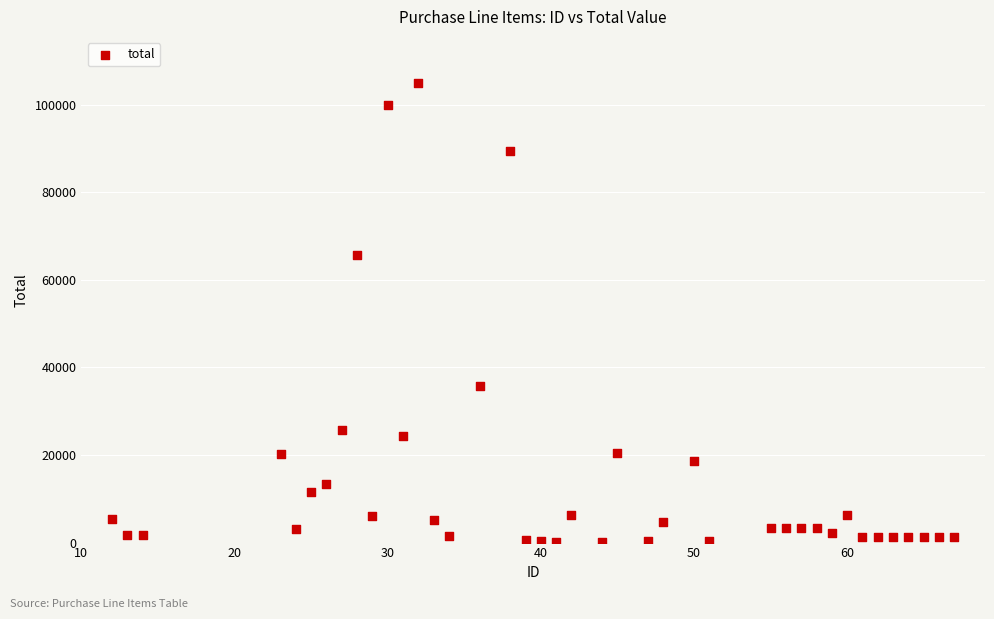

What is the range of X values (max minus min)?

55.0